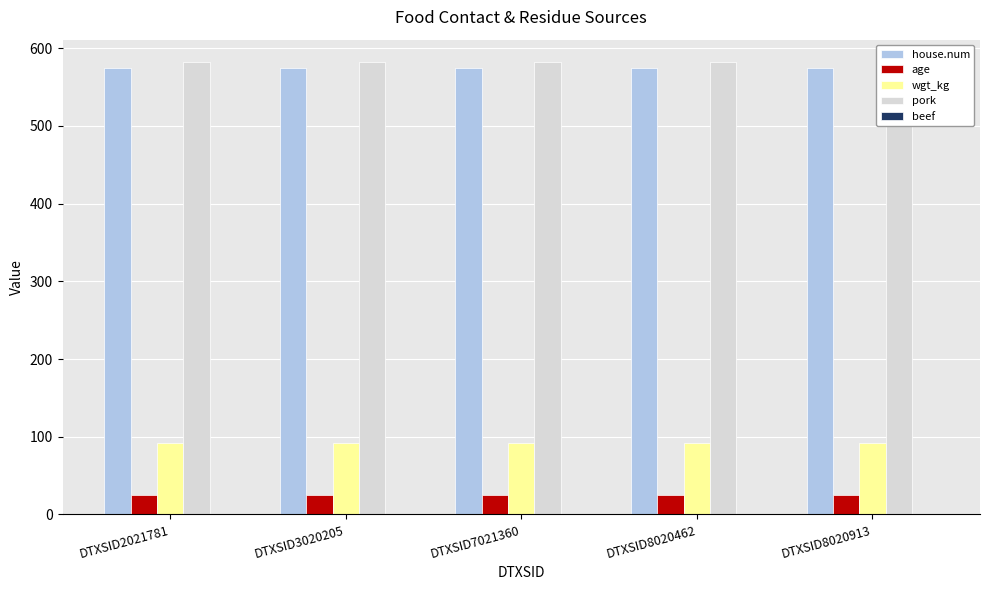

What is the value of the pork bar at the 3rd from the left?

582.0